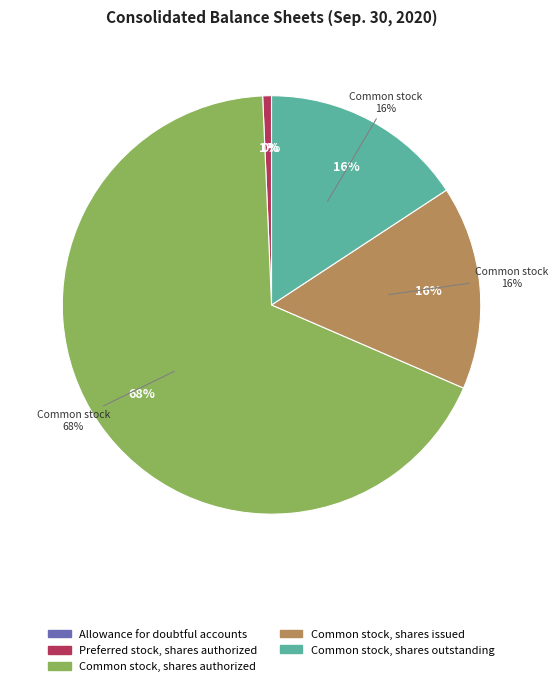

Between Common stock, shares outstanding and Preferred stock, shares issued, which is larger?

Common stock, shares outstanding